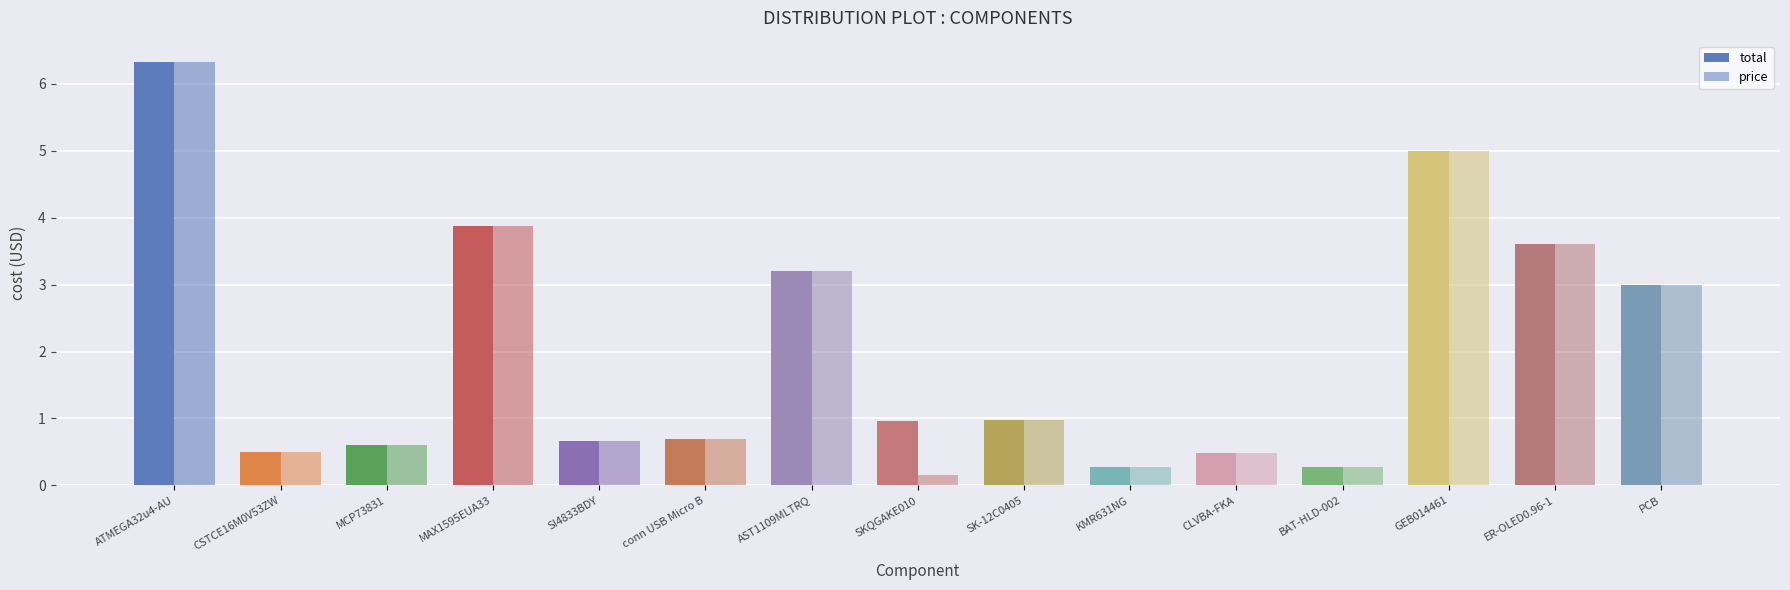

What is the maximum value shown in the chart?

6.3